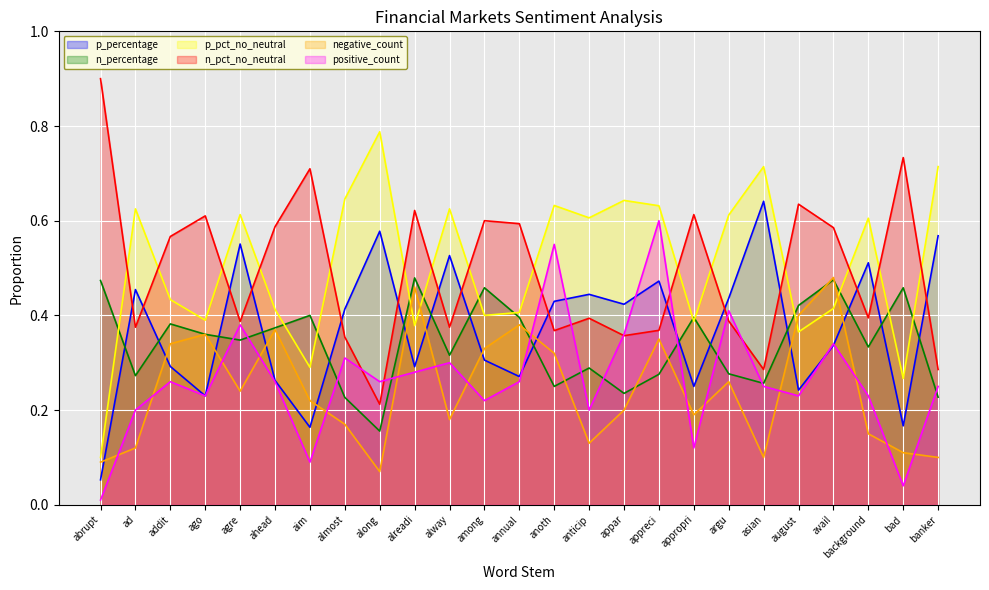

Reading left to right, transcribe all the data shown in this chart.

p_percentage: abrupt=0.1	ad=0.5	addit=0.3	ago=0.2	agre=0.6	ahead=0.3	aim=0.2	almost=0.4	along=0.6	alreadi=0.3	alway=0.5	among=0.3	annual=0.3	anoth=0.4	anticip=0.4	appar=0.4	appreci=0.5	appropri=0.2	argu=0.4	asian=0.6	august=0.2	avail=0.3	background=0.5	bad=0.2	banker=0.6
n_percentage: abrupt=0.5	ad=0.3	addit=0.4	ago=0.4	agre=0.3	ahead=0.4	aim=0.4	almost=0.2	along=0.2	alreadi=0.5	alway=0.3	among=0.5	annual=0.4	anoth=0.2	anticip=0.3	appar=0.2	appreci=0.3	appropri=0.4	argu=0.3	asian=0.3	august=0.4	avail=0.5	background=0.3	bad=0.5	banker=0.2
p_pct_no_neutral: abrupt=0.1	ad=0.6	addit=0.4	ago=0.4	agre=0.6	ahead=0.4	aim=0.3	almost=0.6	along=0.8	alreadi=0.4	alway=0.6	among=0.4	annual=0.4	anoth=0.6	anticip=0.6	appar=0.6	appreci=0.6	appropri=0.4	argu=0.6	asian=0.7	august=0.4	avail=0.4	background=0.6	bad=0.3	banker=0.7
n_pct_no_neutral: abrupt=0.9	ad=0.4	addit=0.6	ago=0.6	agre=0.4	ahead=0.6	aim=0.7	almost=0.4	along=0.2	alreadi=0.6	alway=0.4	among=0.6	annual=0.6	anoth=0.4	anticip=0.4	appar=0.4	appreci=0.4	appropri=0.6	argu=0.4	asian=0.3	august=0.6	avail=0.6	background=0.4	bad=0.7	banker=0.3
negative_count: abrupt=0.1	ad=0.1	addit=0.3	ago=0.4	agre=0.2	ahead=0.4	aim=0.2	almost=0.2	along=0.1	alreadi=0.5	alway=0.2	among=0.3	annual=0.4	anoth=0.3	anticip=0.1	appar=0.2	appreci=0.4	appropri=0.2	argu=0.3	asian=0.1	august=0.4	avail=0.5	background=0.1	bad=0.1	banker=0.1
positive_count: abrupt=0.0	ad=0.2	addit=0.3	ago=0.2	agre=0.4	ahead=0.3	aim=0.1	almost=0.3	along=0.3	alreadi=0.3	alway=0.3	among=0.2	annual=0.3	anoth=0.6	anticip=0.2	appar=0.4	appreci=0.6	appropri=0.1	argu=0.4	asian=0.2	august=0.2	avail=0.3	background=0.2	bad=0.0	banker=0.2